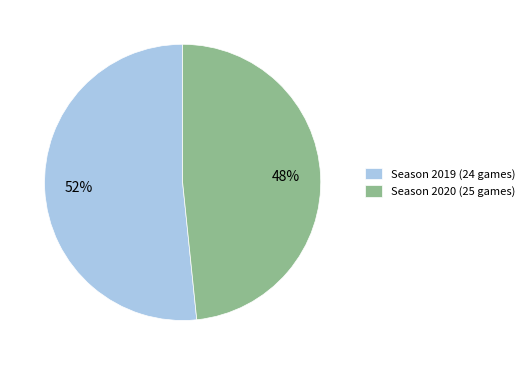

Does Season 2020 (25 games) account for over 50% of the chart?

No